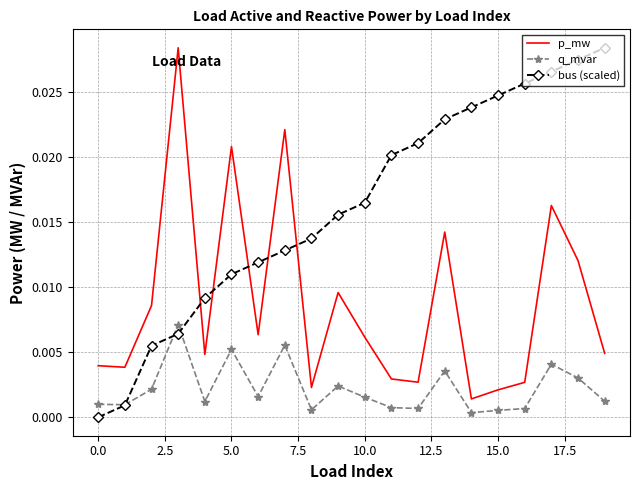

Which series has the widest spread of values?

bus (scaled)